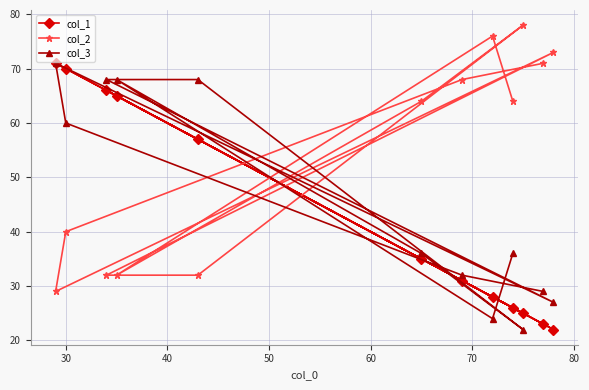

What is the greatest value displayed?

78